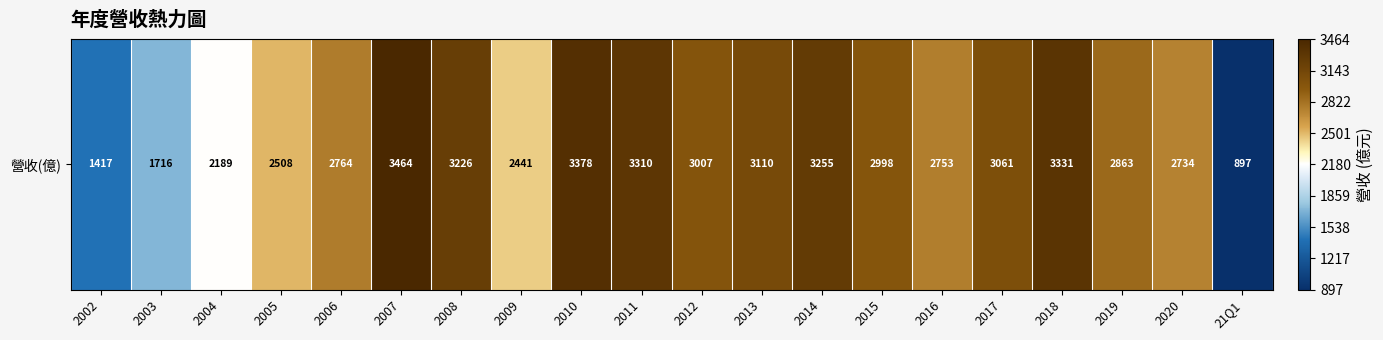

How many distinct data groups are displayed?

1